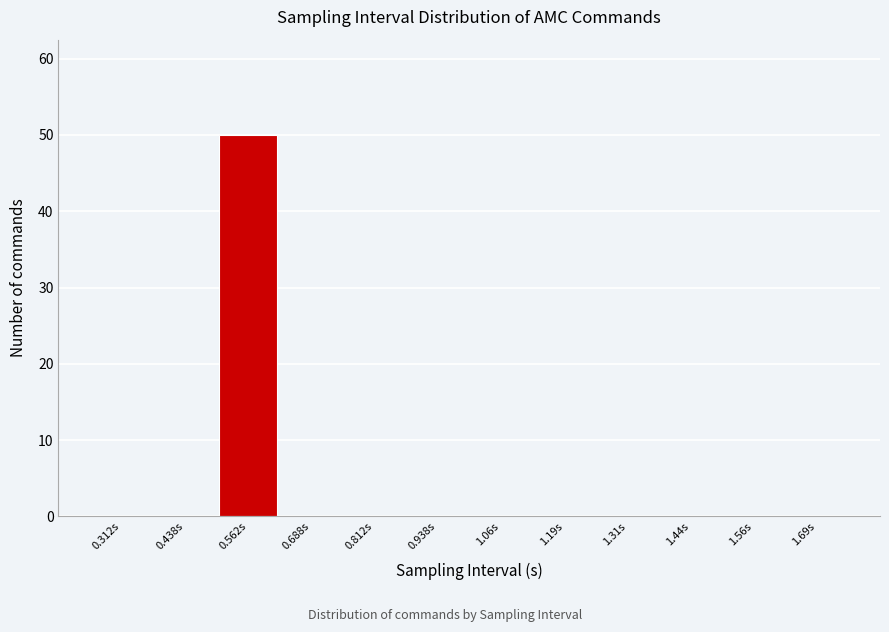

Reading left to right, transcribe this chart: for each bar, give the range it covers on the x-axis and its height. Neither the bar edges nor the heights are printed on the chart, so give them approximately, as read against the axes.

0.250 to 0.375: 0
0.375 to 0.500: 0
0.500 to 0.625: 50
0.625 to 0.750: 0
0.750 to 0.875: 0
0.875 to 1.000: 0
1.000 to 1.125: 0
1.125 to 1.250: 0
1.250 to 1.375: 0
1.375 to 1.500: 0
1.500 to 1.625: 0
1.625 to 1.750: 0